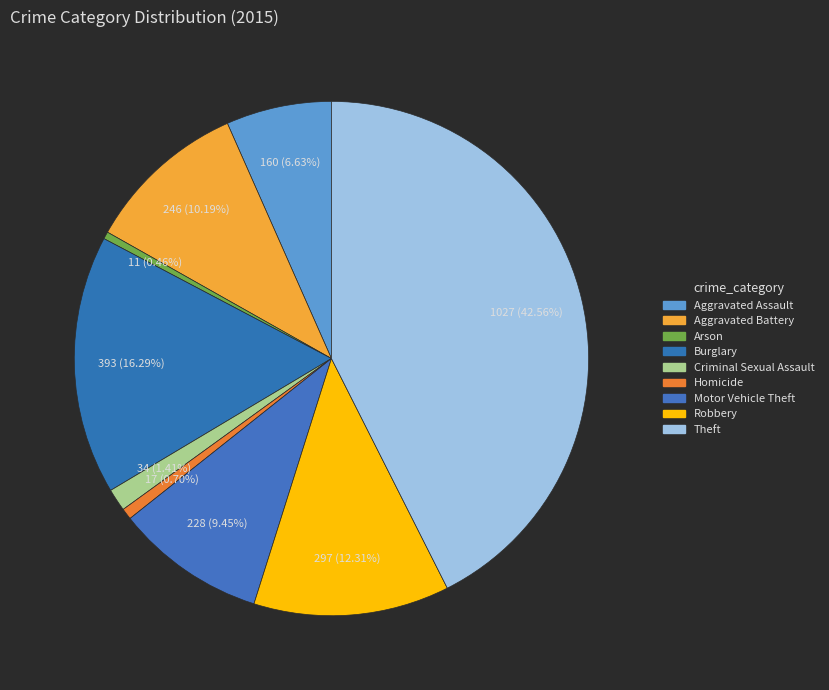

Which slice is the largest?

Theft